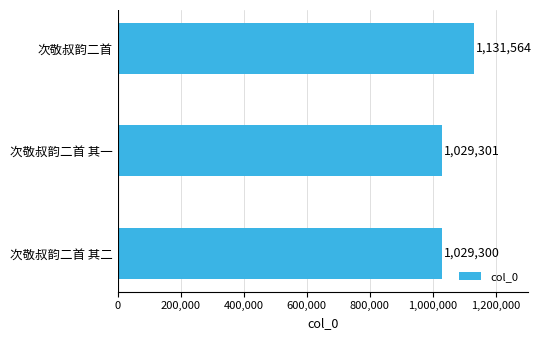

What is the change in value from 次敬叔韵二首 其二 to 次敬叔韵二首?

+102264